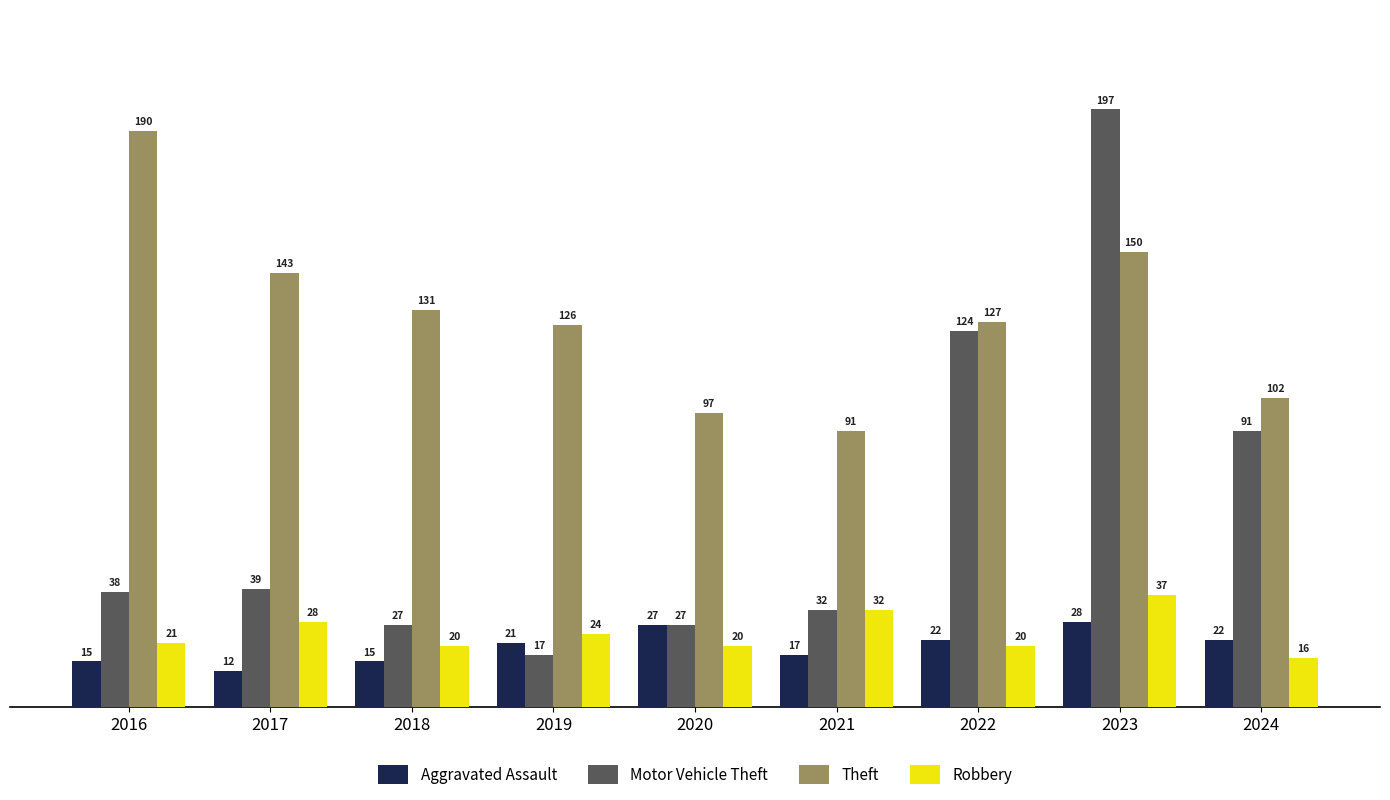

Which series has the largest total across all categories?

Theft